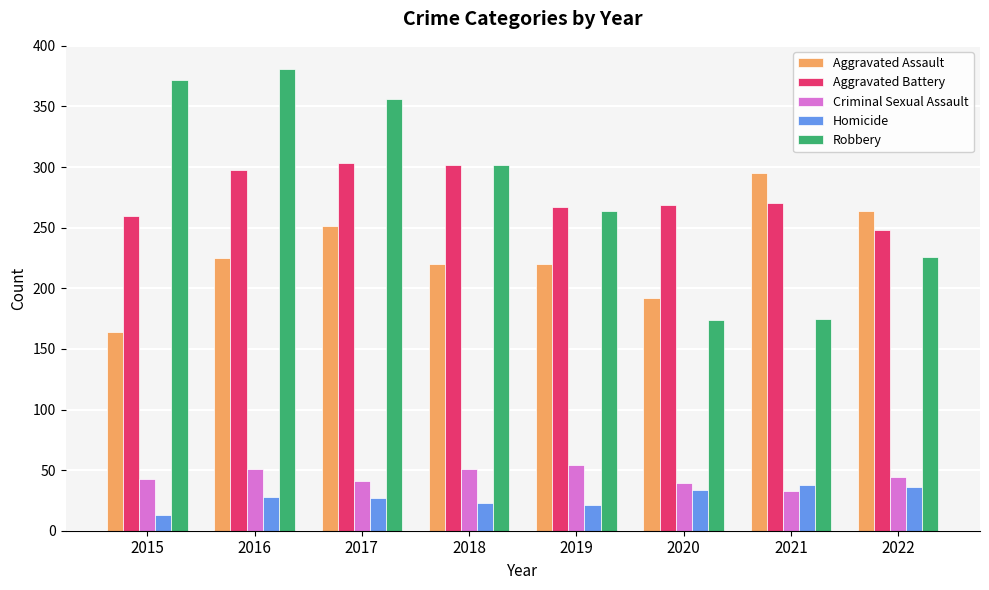

How many data points in Aggravated Assault are less than 225?

4